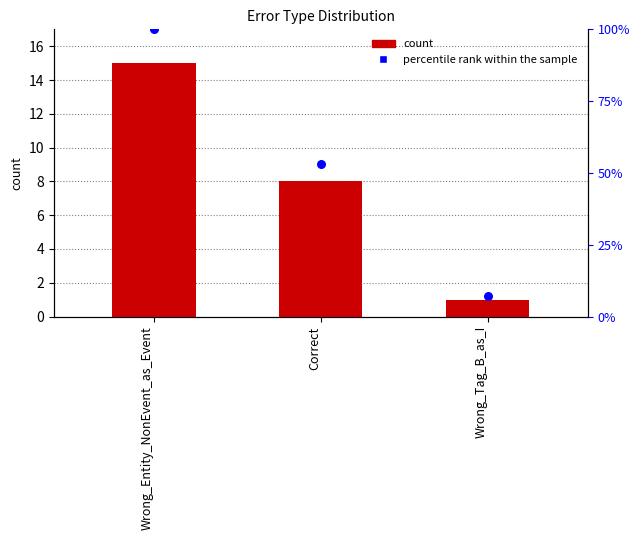

Which series has the widest spread of Y values?

percentile rank within the sample